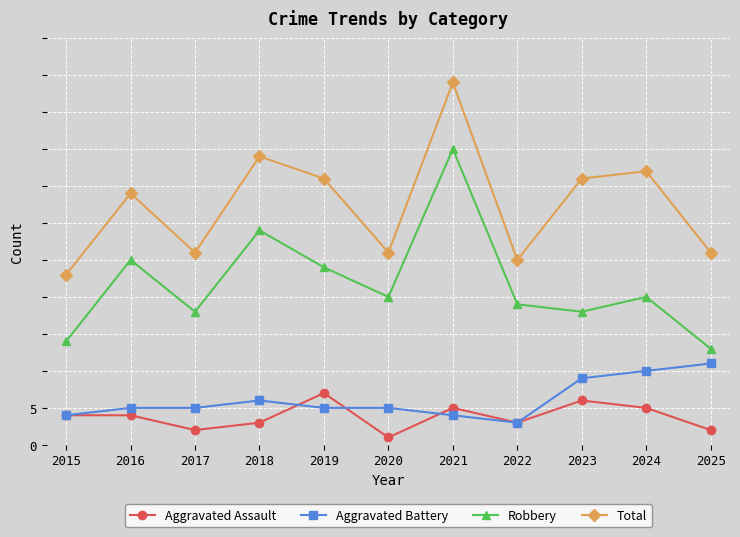

Reading left to right, extract all data points from this chart.

Aggravated Assault: 4	4	2	3	7	1	5	3	6	5	2
Aggravated Battery: 4	5	5	6	5	5	4	3	9	10	11
Robbery: 14	25	18	29	24	20	40	19	18	20	13
Total: 23	34	26	39	36	26	49	25	36	37	26